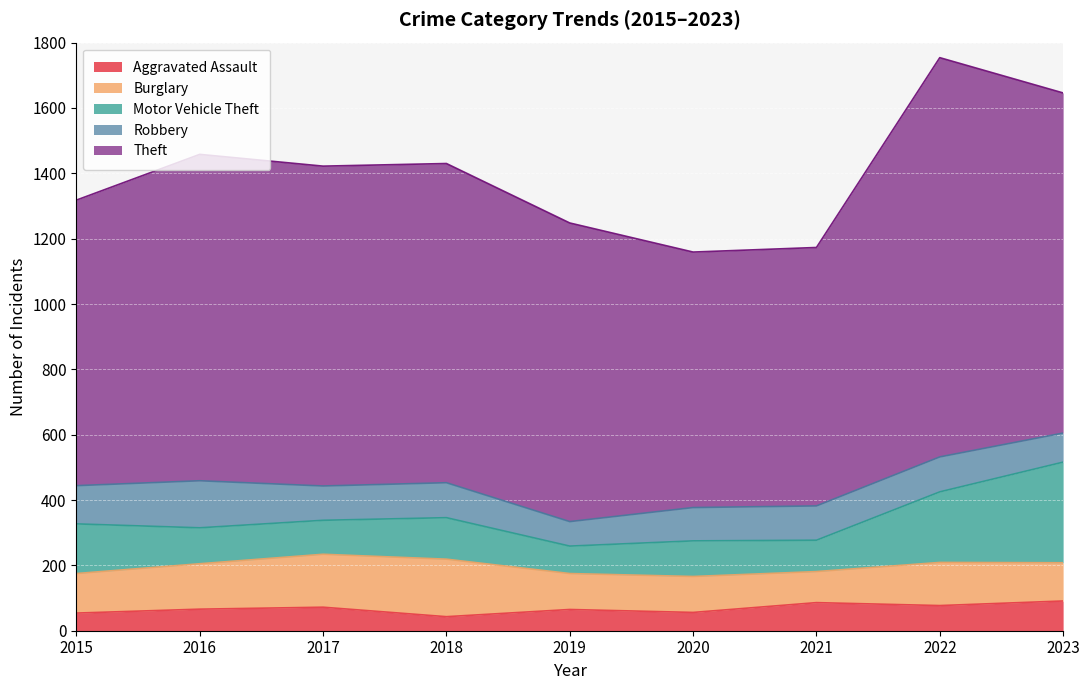

True or false: Robbery has a value of 144 at 2016.

True